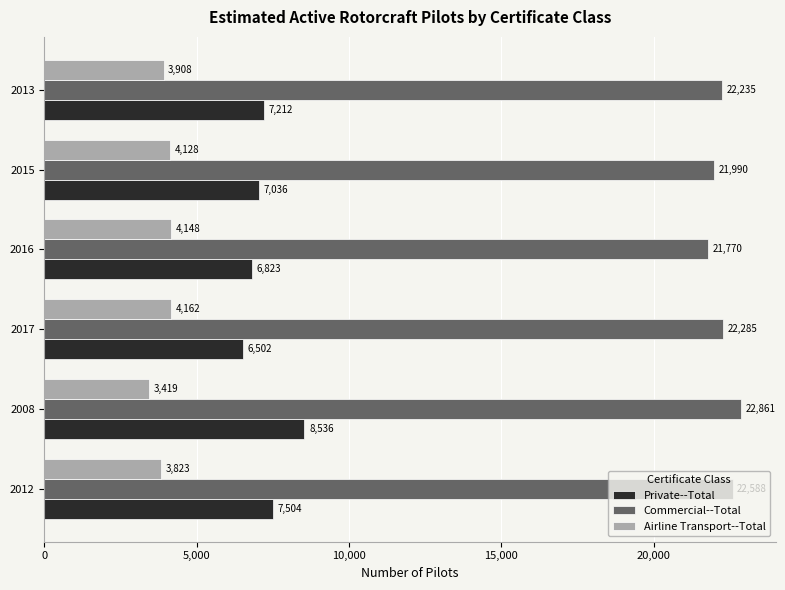

What is the difference between the maximum and minimum values in the Private--Total series?

2034